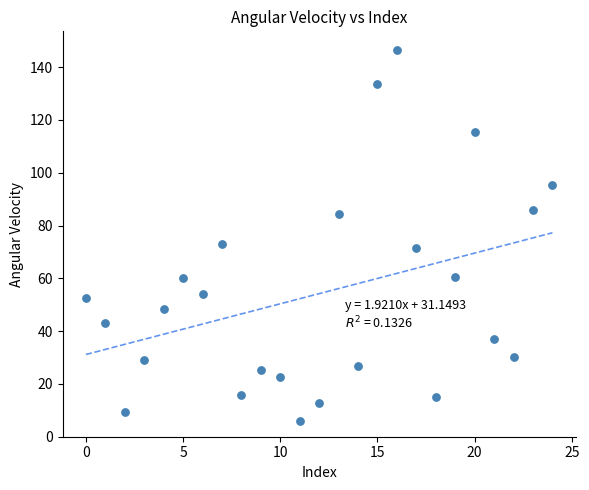

What is the range of Y values (max minus min)?

140.5